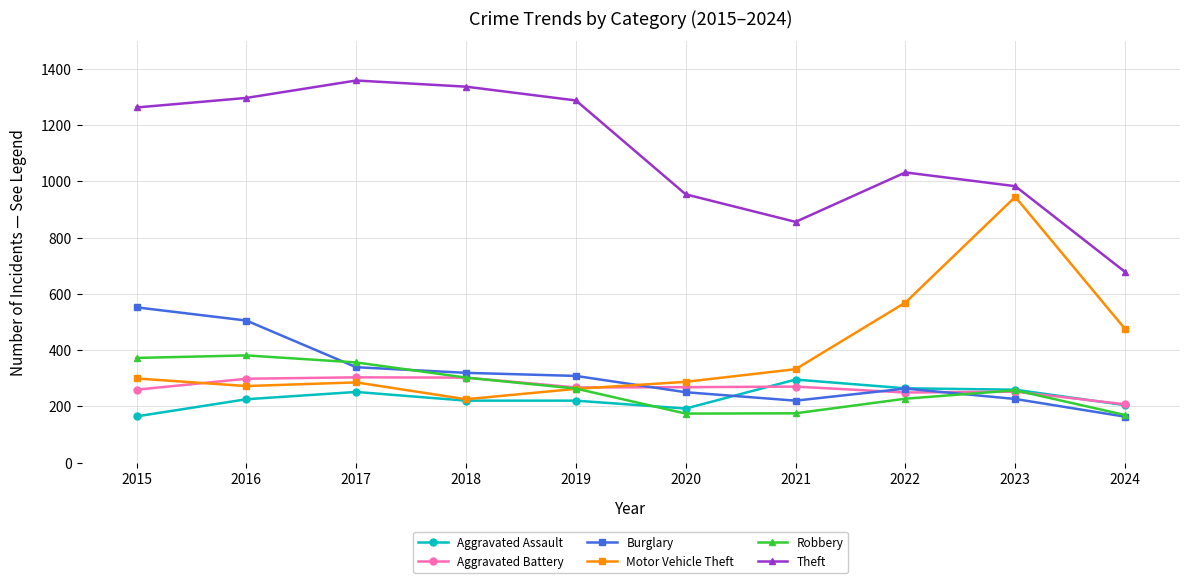

Is the value of Aggravated Battery at 2016 greater than the value of Robbery at 2023?

Yes